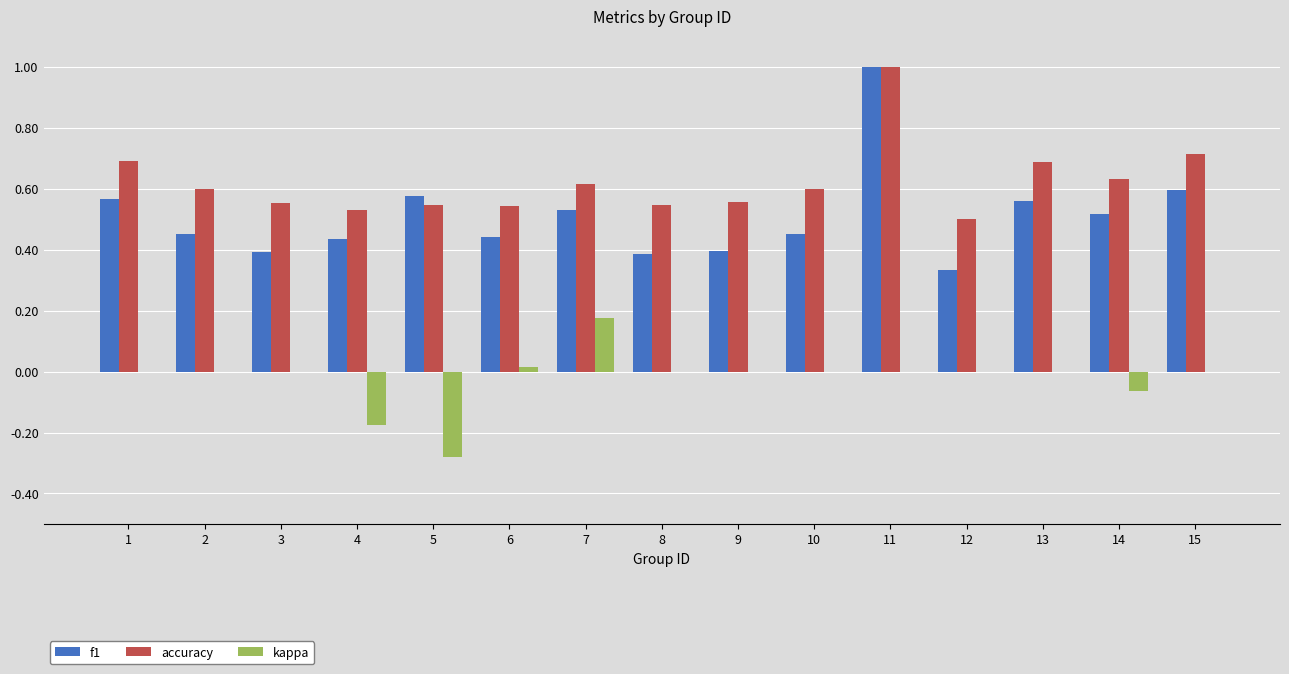

Count the number of categories in the chart.

15